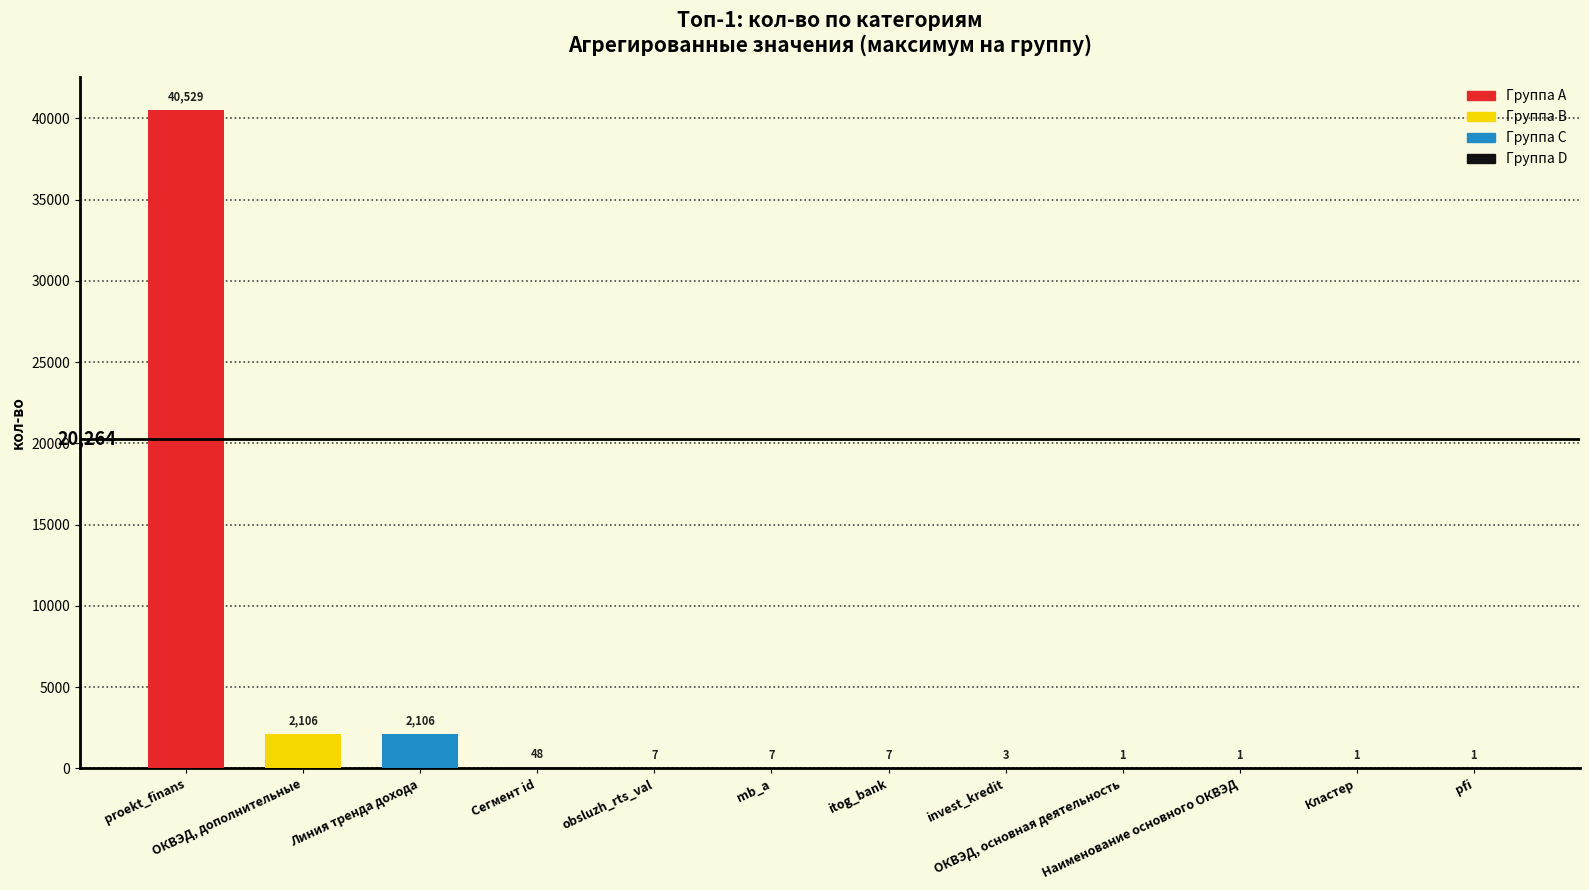

Which category has the highest value across all series?

proekt_finans